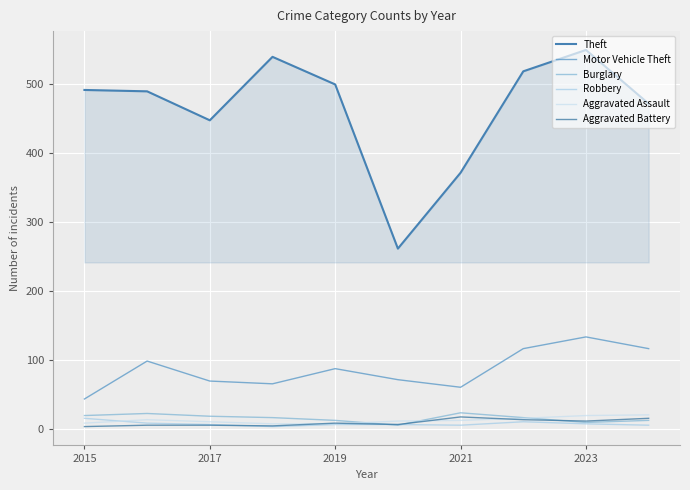

What is the difference between the second highest and minimum values in the Aggravated Battery series?

12